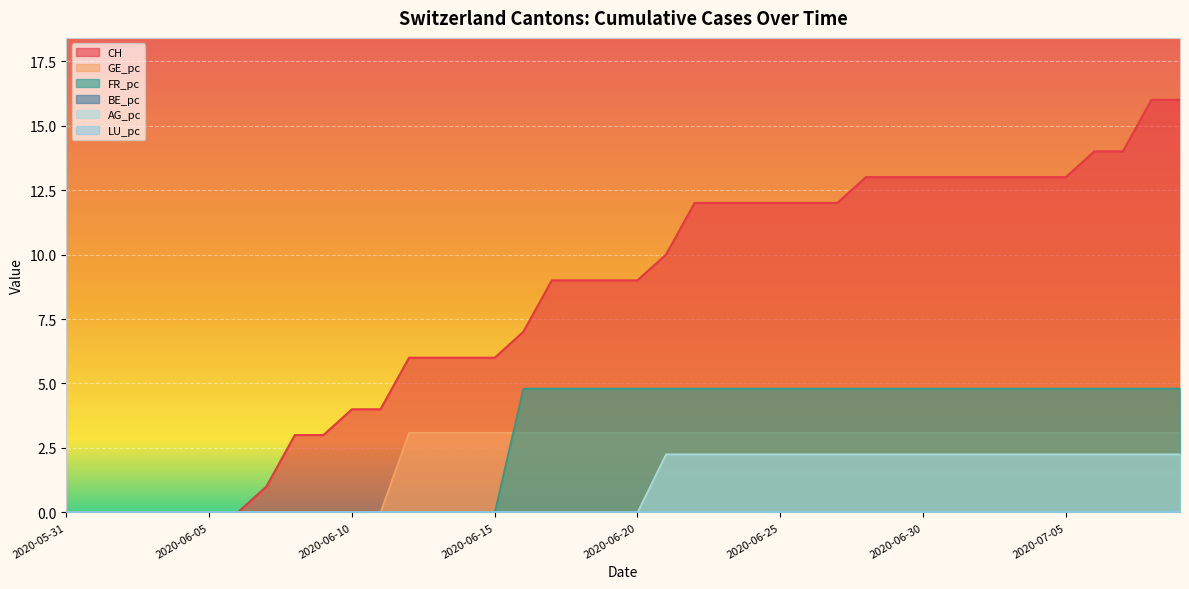

True or false: AG_pc and FR_pc cross at least once.

False